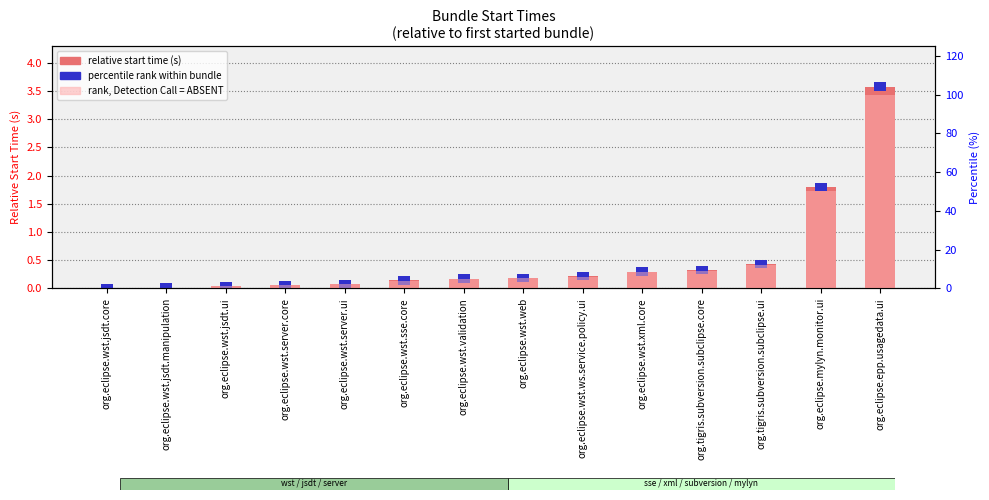

At which label is relative start time (s) closest to 1?

org.tigris.subversion.subclipse.ui